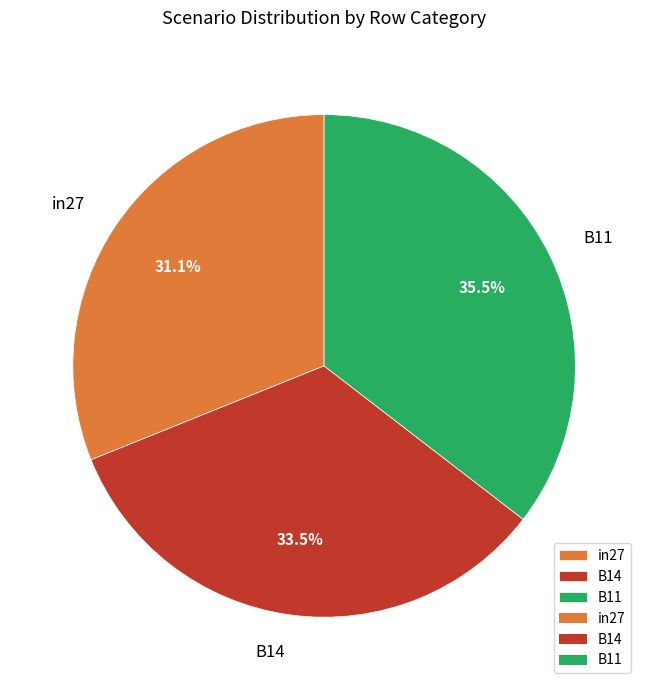

Is there a majority slice in this chart?

No